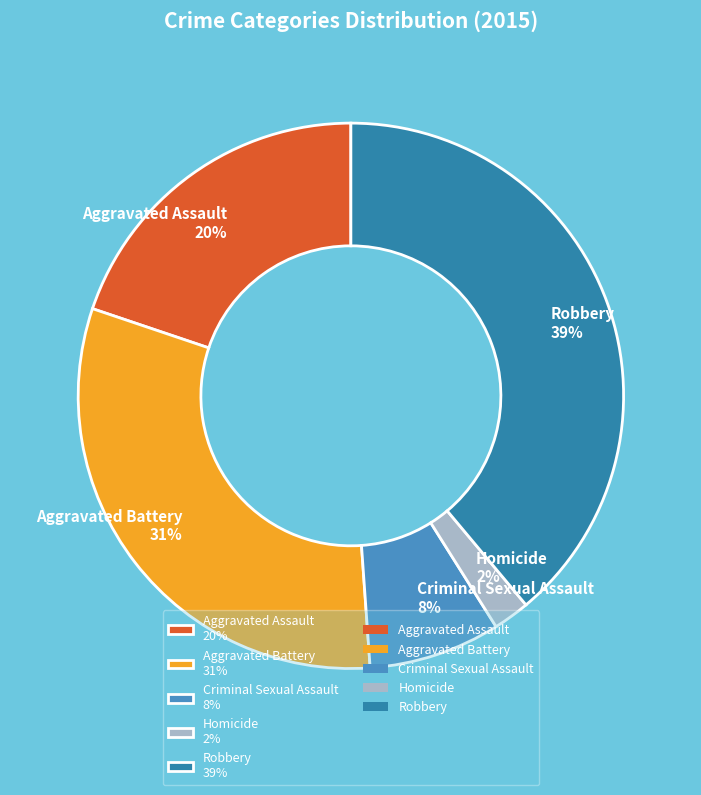

Is it true that Aggravated Assault is 12% of the pie?

False